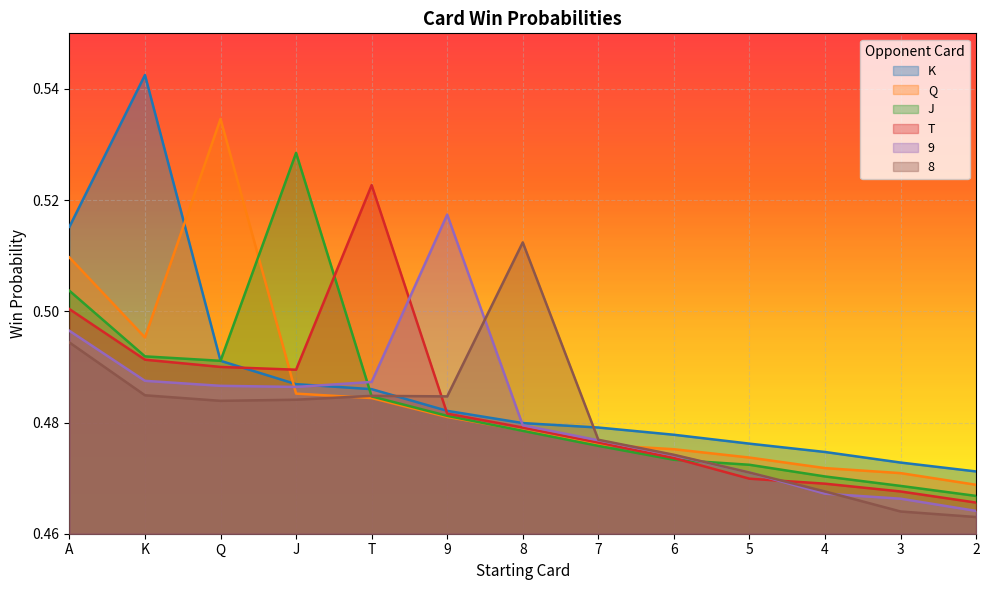

How many data points does each series have?

13